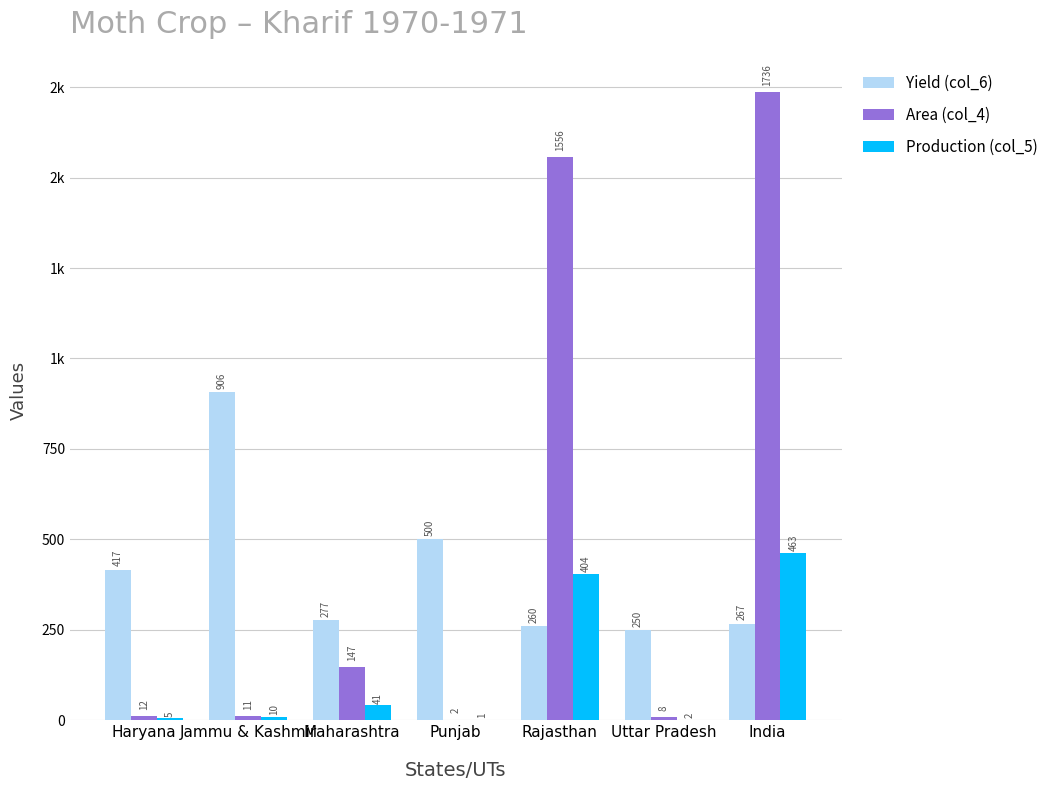

Reading right to left, transcribe all the data shown in this chart.

Yield (col_6): 267.0	250.0	260.0	500.0	277.0	906.0	416.7
Area (col_4): 1736.0	8.0	1556.0	2.0	147.0	11.0	12.0
Production (col_5): 463.0	2.0	404.0	1.0	41.0	10.0	5.0